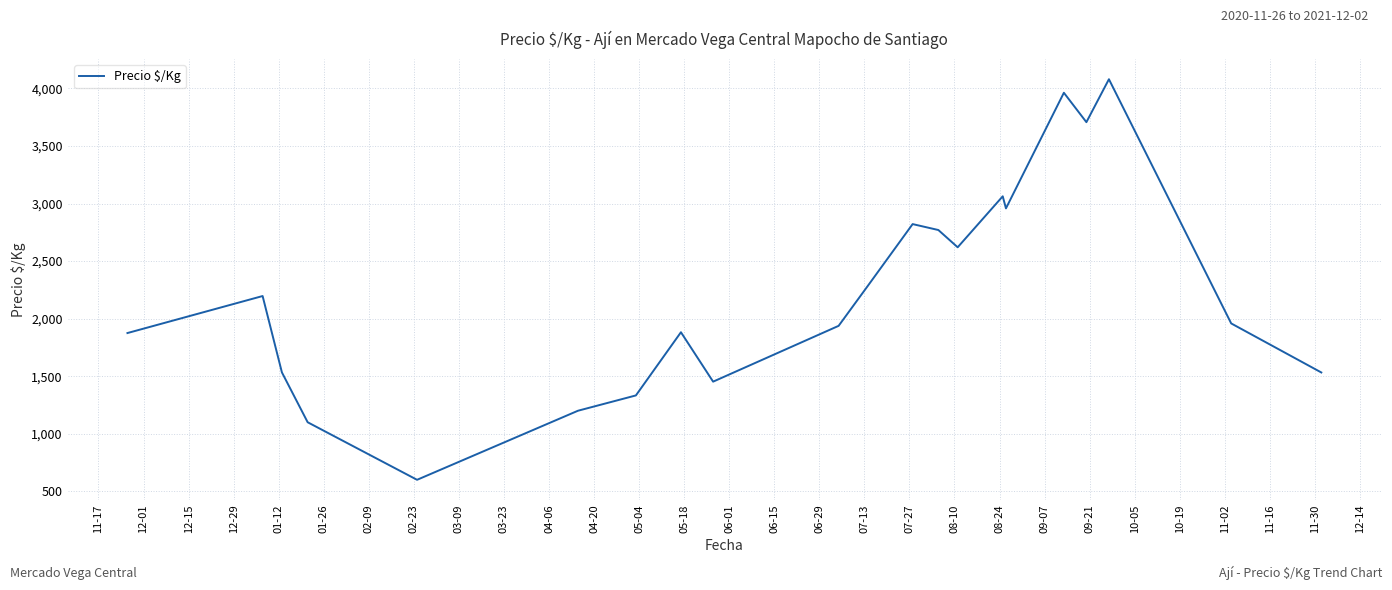

What is the smallest value displayed?

600.0